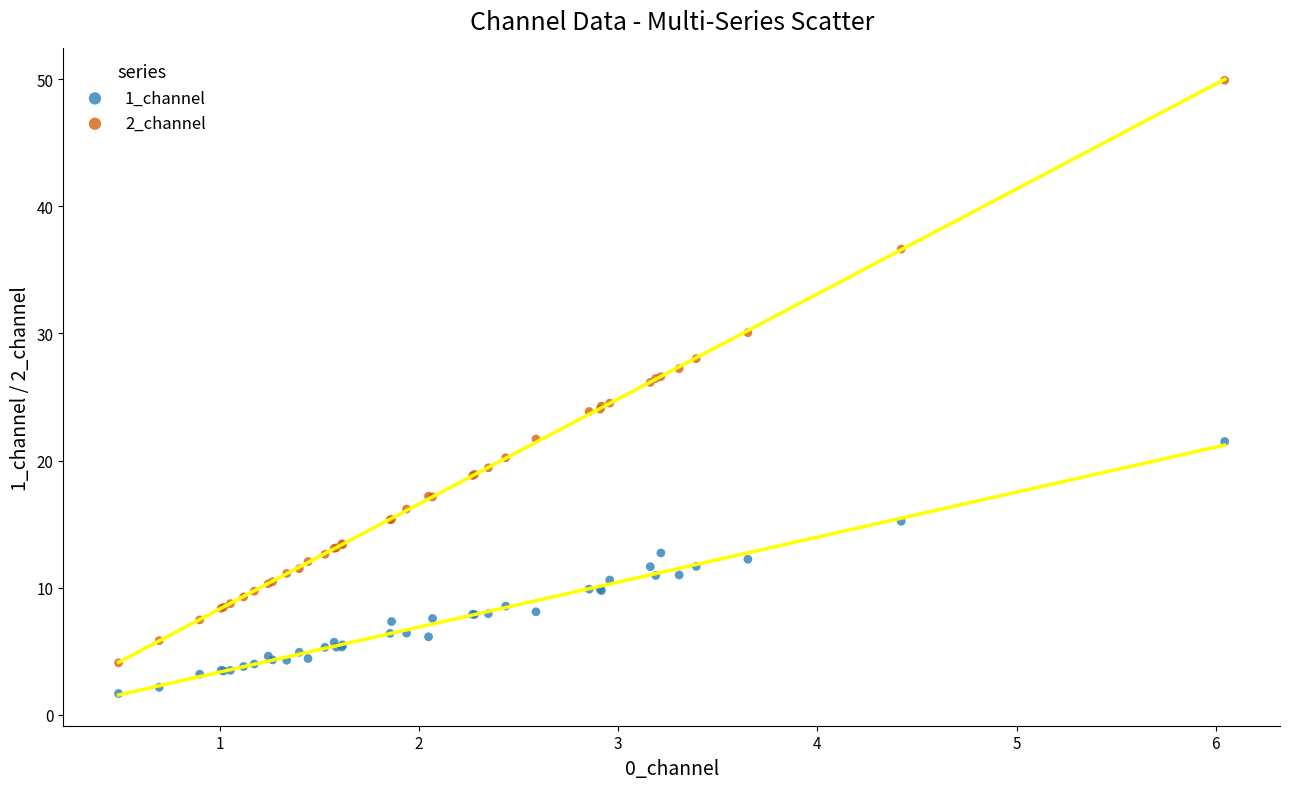

What are all the series names shown in the legend?

1_channel, 2_channel